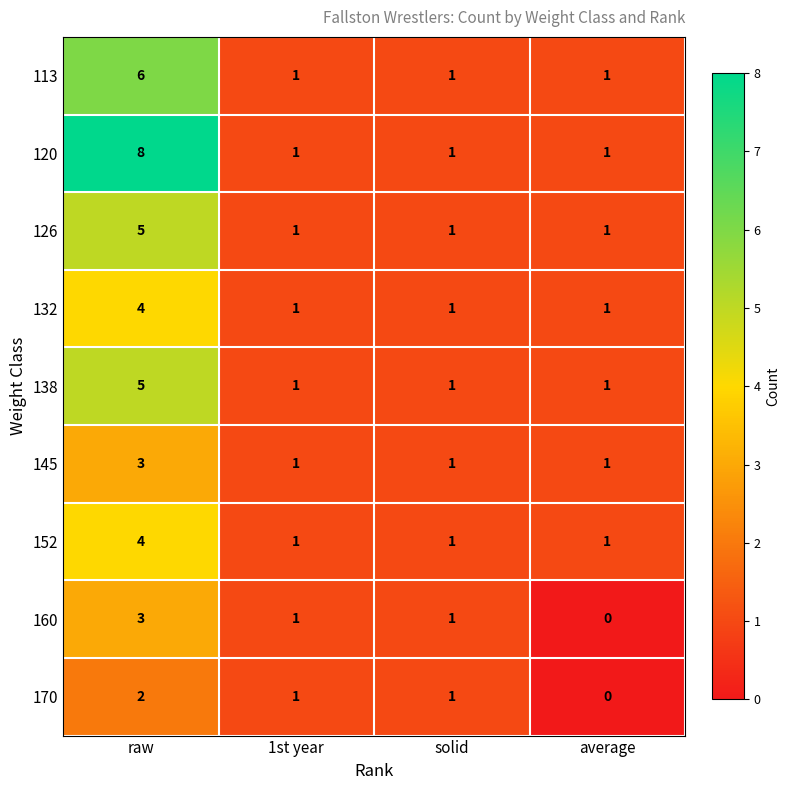

What is the difference between the 126 values at raw and 1st year?

4